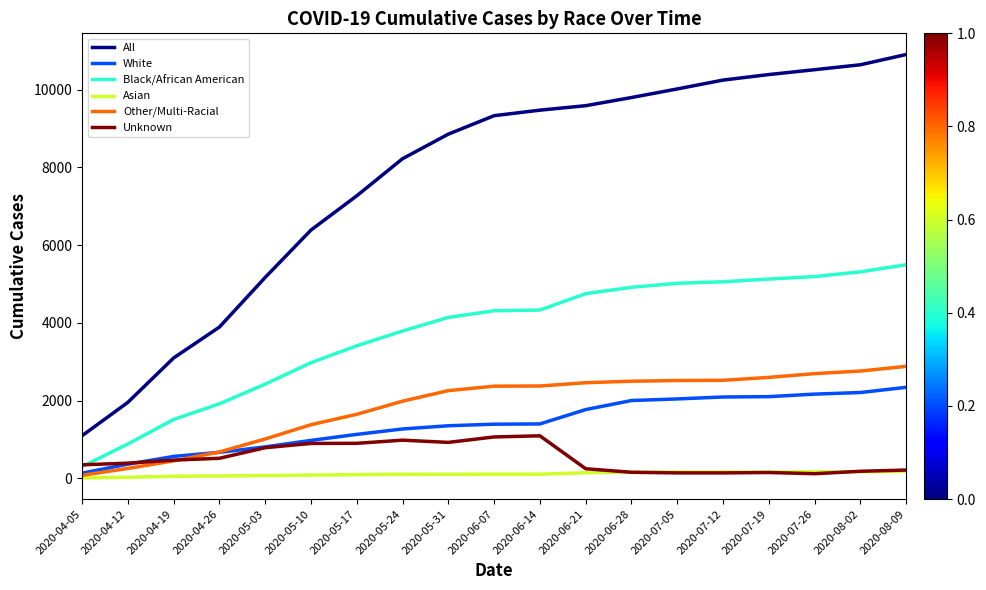

What position from the left is 2020-07-26?

17